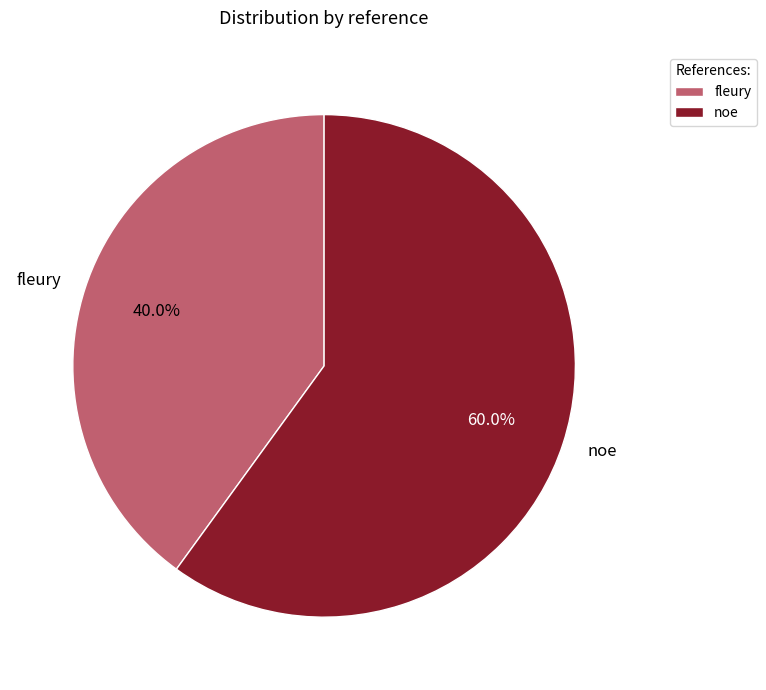

To the nearest percent, what percentage of the pie is fleury?

40%